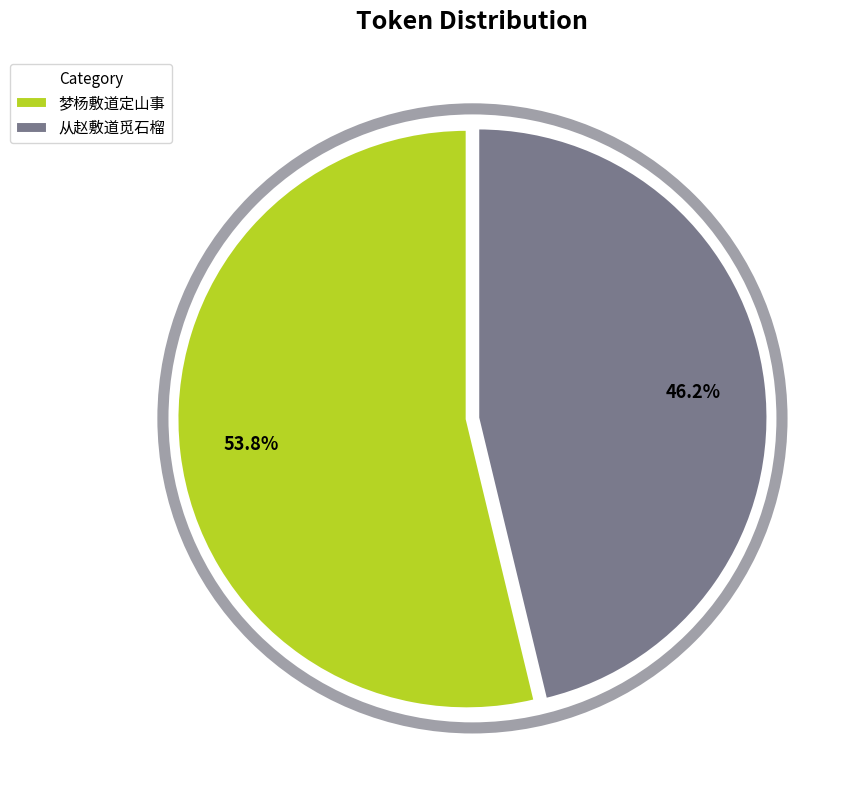

Which has a higher value, 从赵敷道觅石榴 or 梦杨敷道定山事?

梦杨敷道定山事